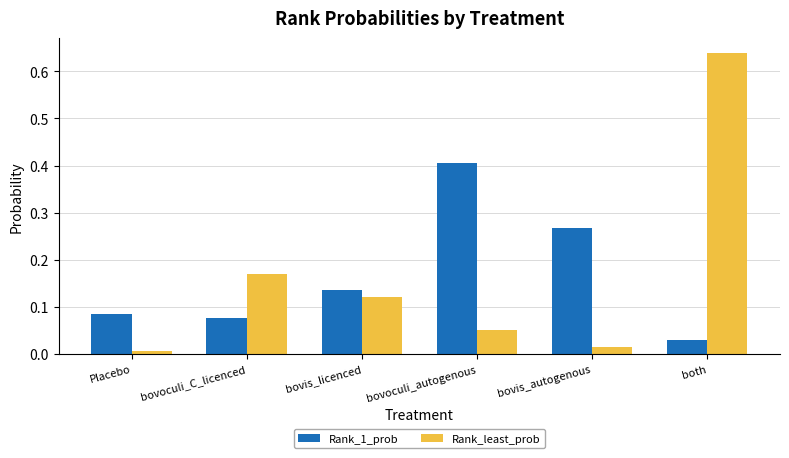

At how many categories does at least one series exceed 0?

6